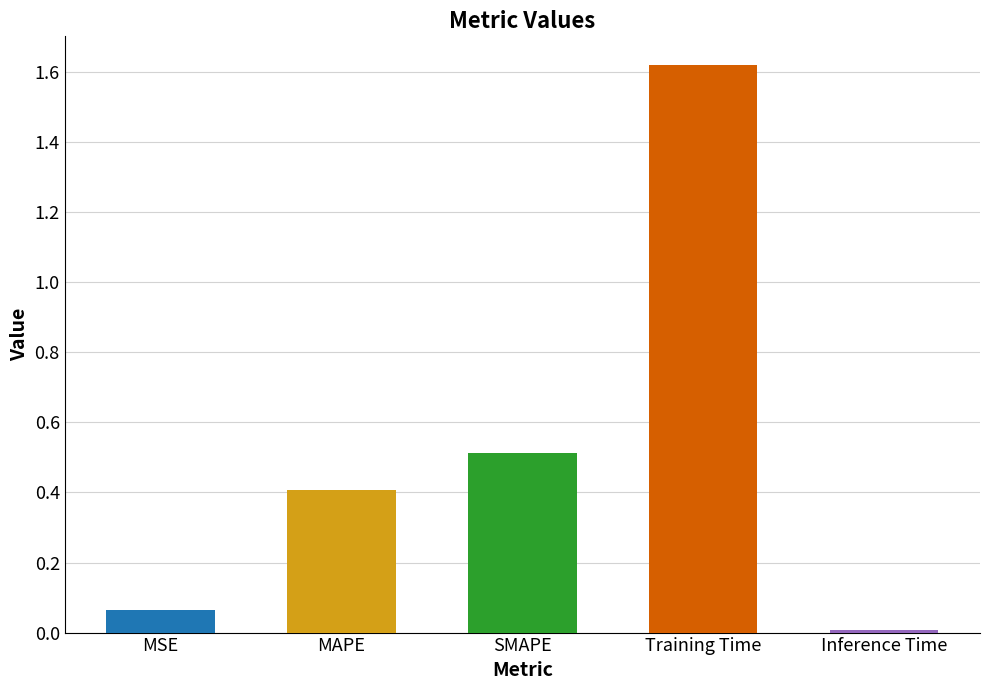

What is the change in value from MAPE to SMAPE?

+0.1